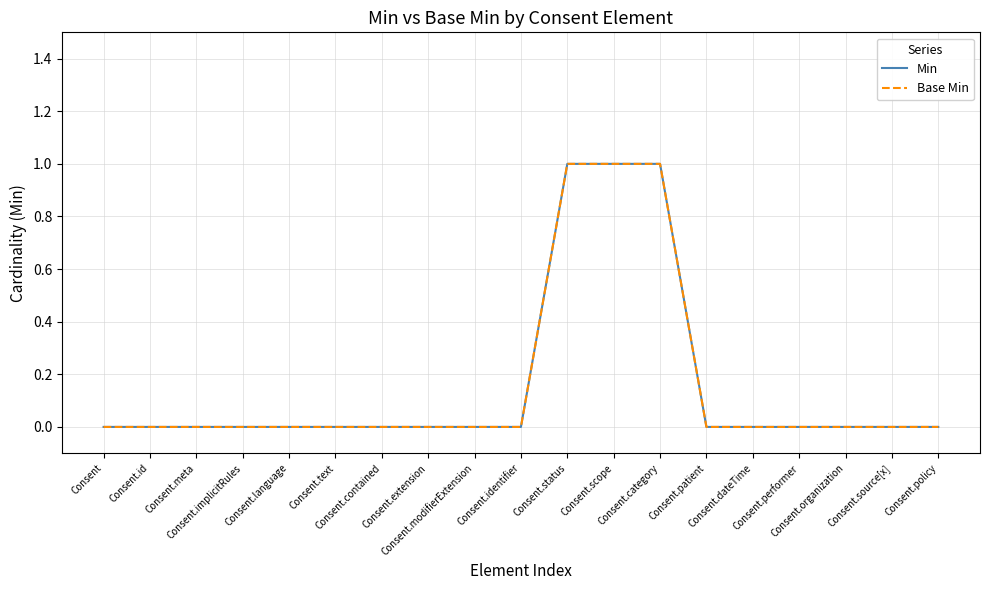

Is it true that Min equals -1 at Consent.id?

False